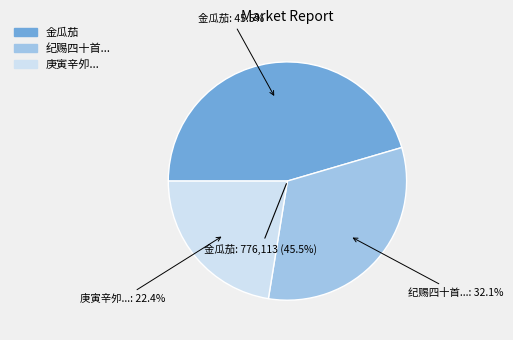

Count the number of slices in the pie.

3